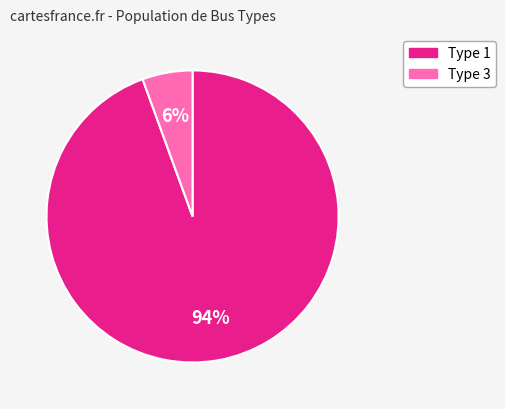

Between Type 3 and Type 1, which is larger?

Type 1